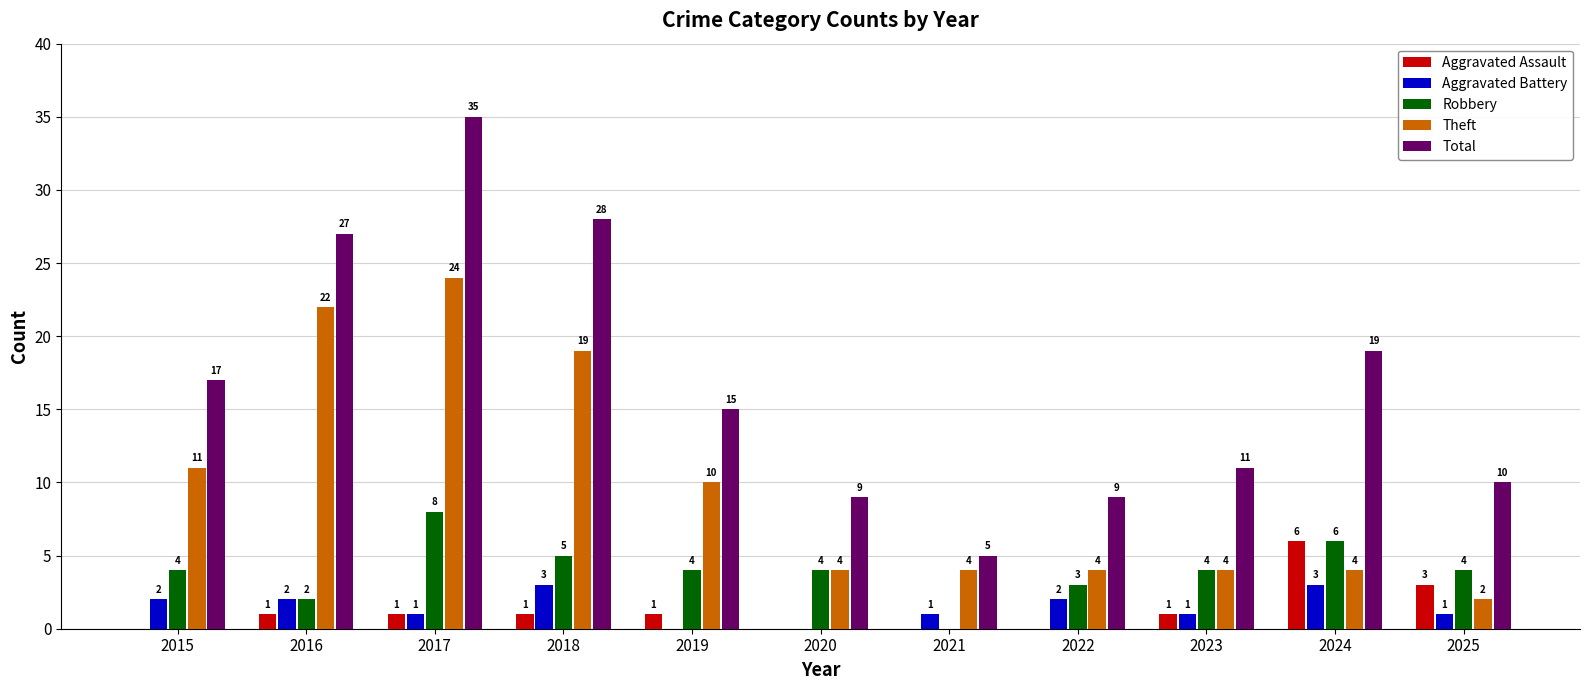

At which label is Theft closest to 13?

2015